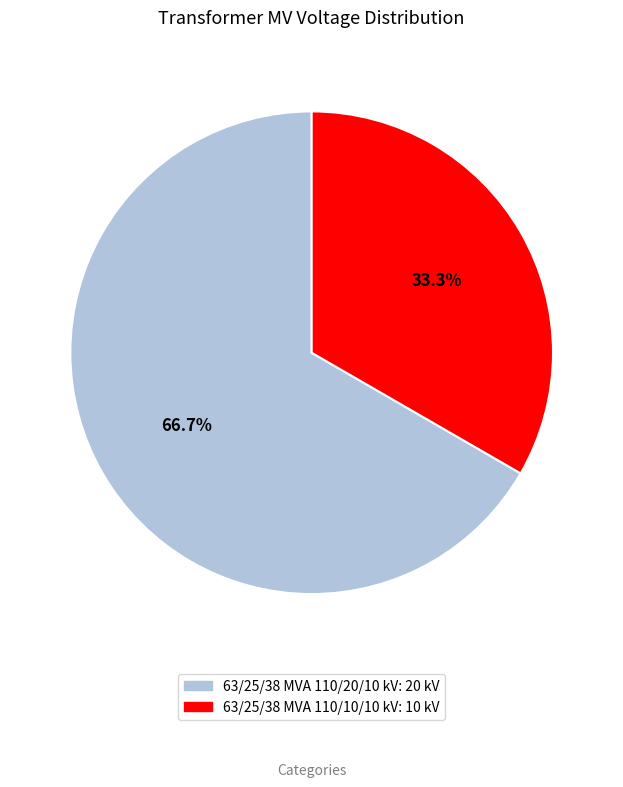

How many segments does this pie chart have?

2